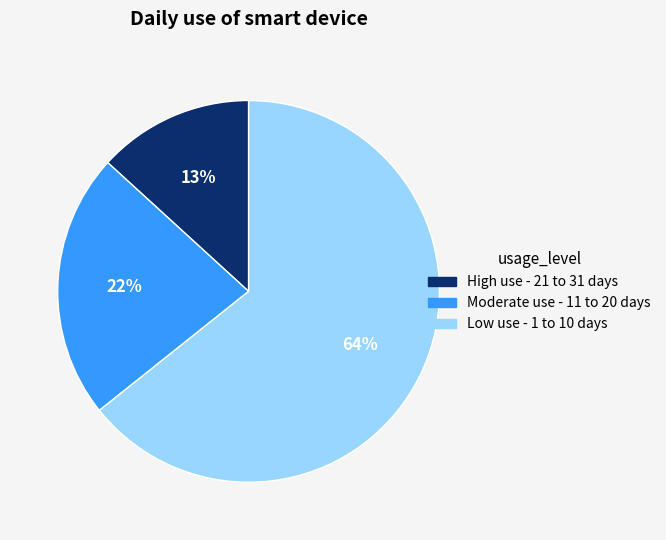

Is there any slice that represents more than half of the pie?

Yes